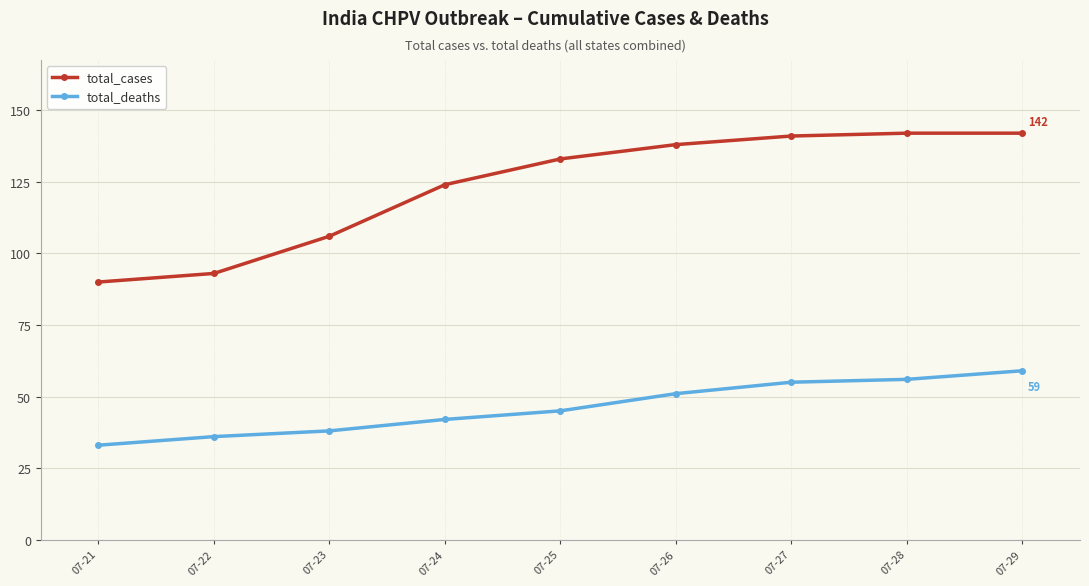

At which label is total_cases closest to 116?

07-24